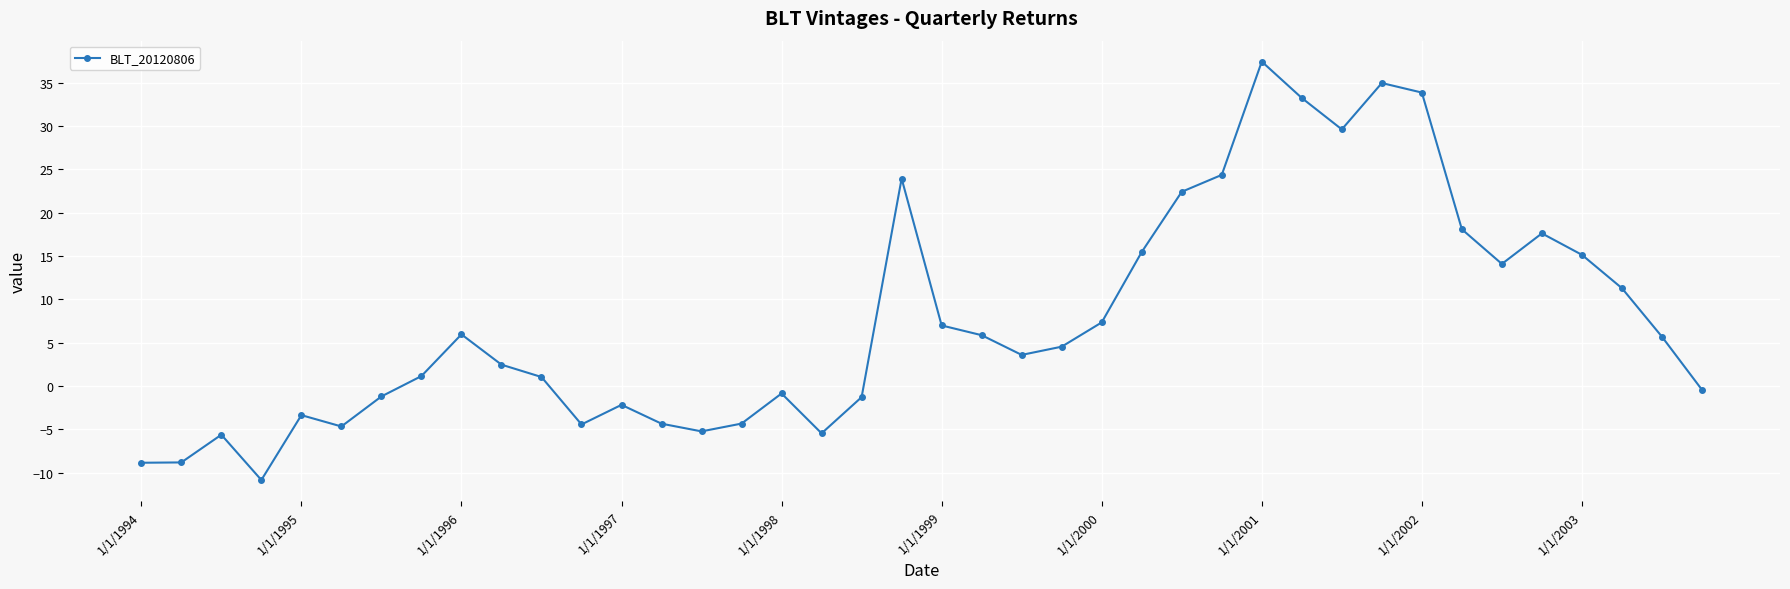

What is the difference between the second highest and second lowest values?

43.8